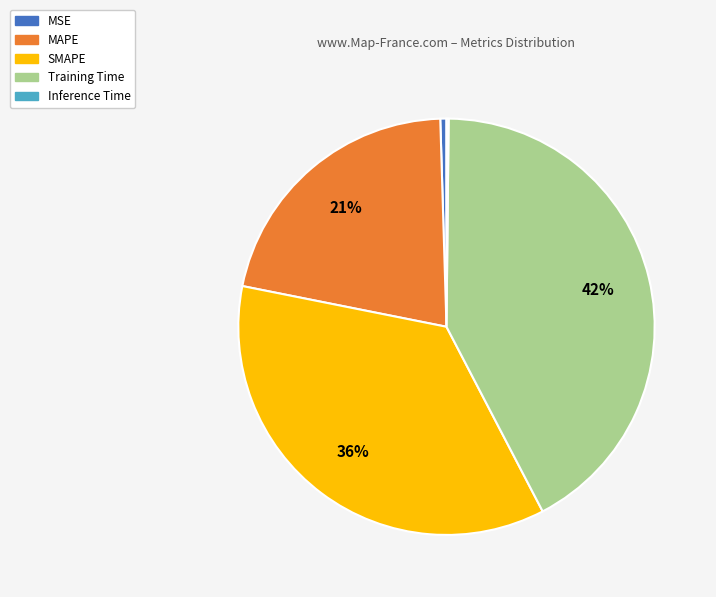

Combined, do MAPE and MSE account for over 50%?

No